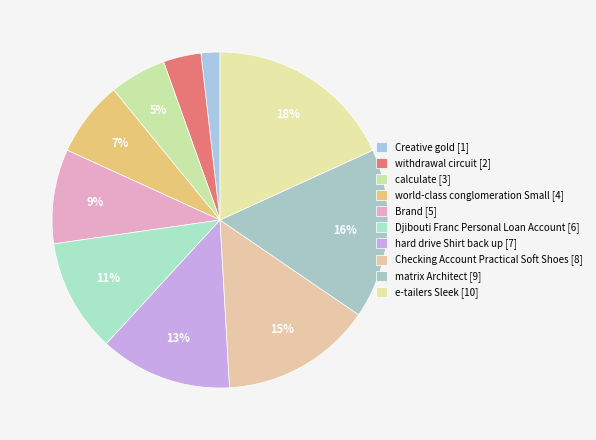

How many slices are in this pie chart?

10